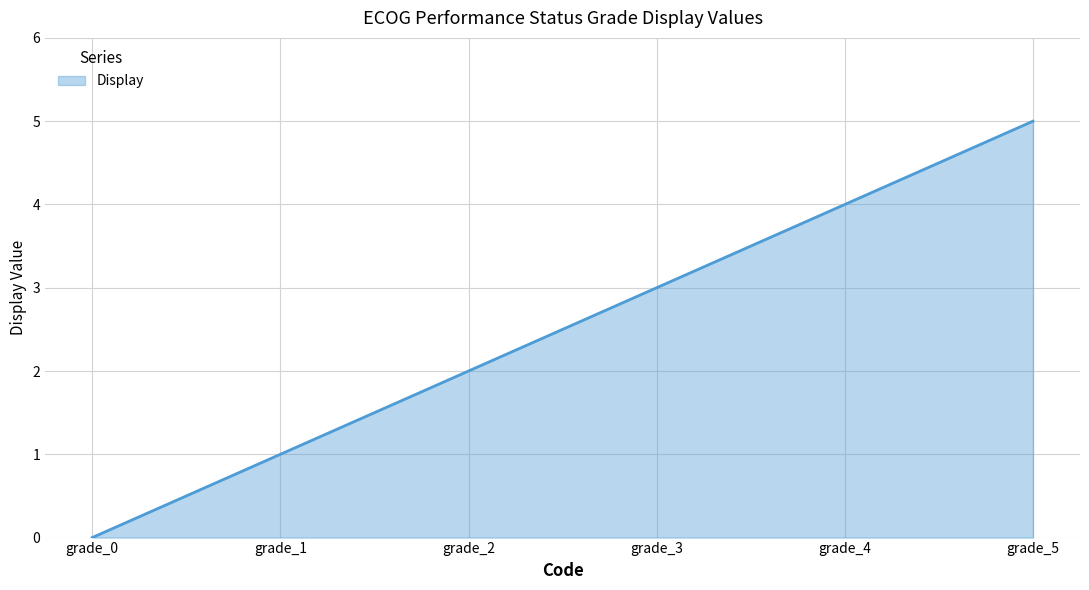

How many values are above zero?

5